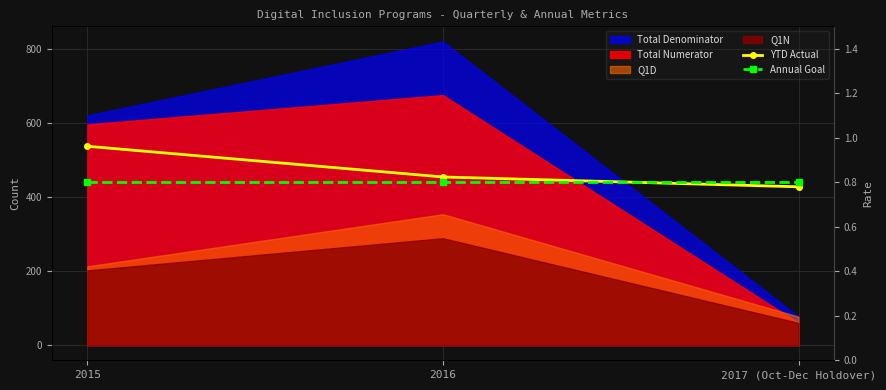

What is the sum of all YTD Actual values?

2.6